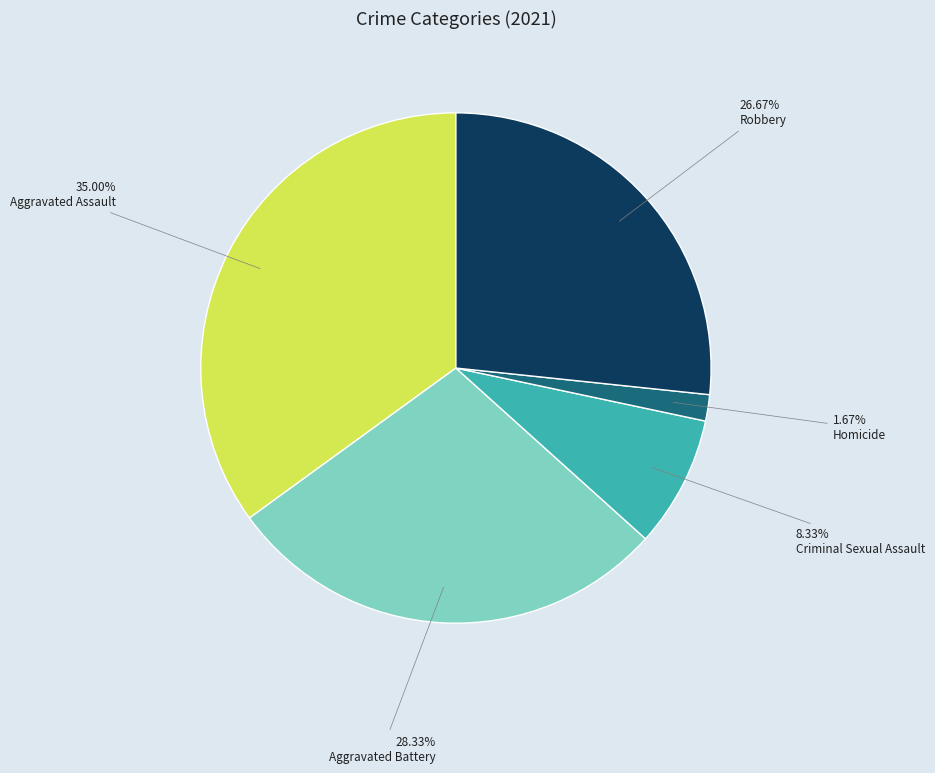

What is the total percentage of Aggravated Assault and Homicide?

36.7%